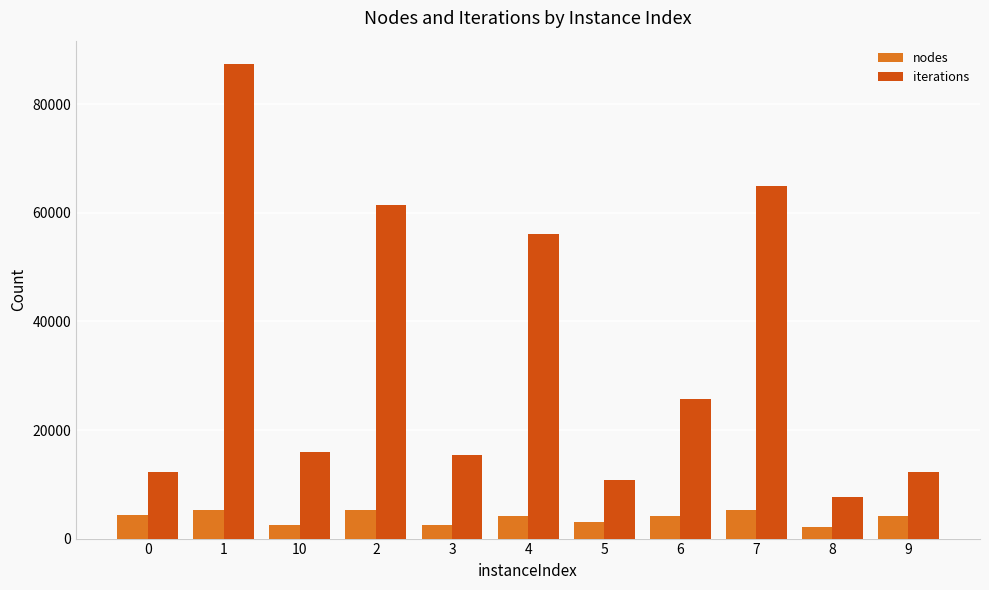

What are all the series names shown in the legend?

nodes, iterations